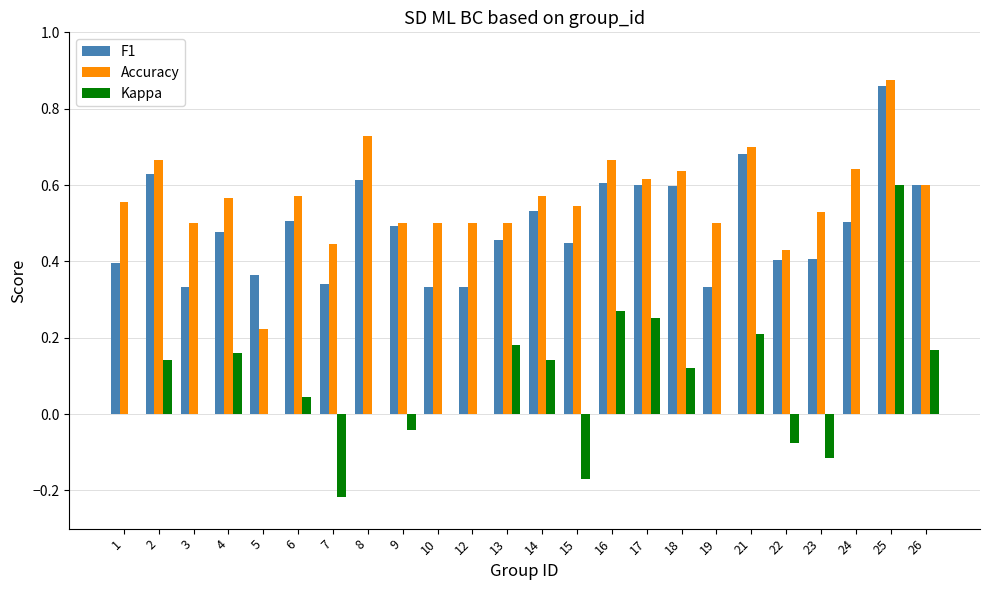

The F1 series shows 0.2 at 8. True or false?

False